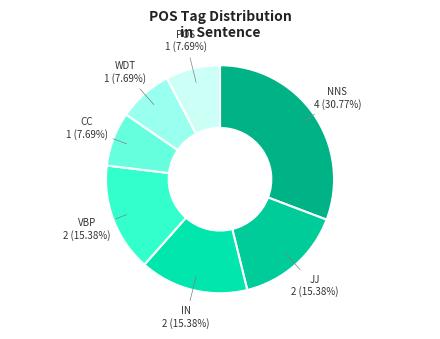

Count the number of slices in the pie.

7